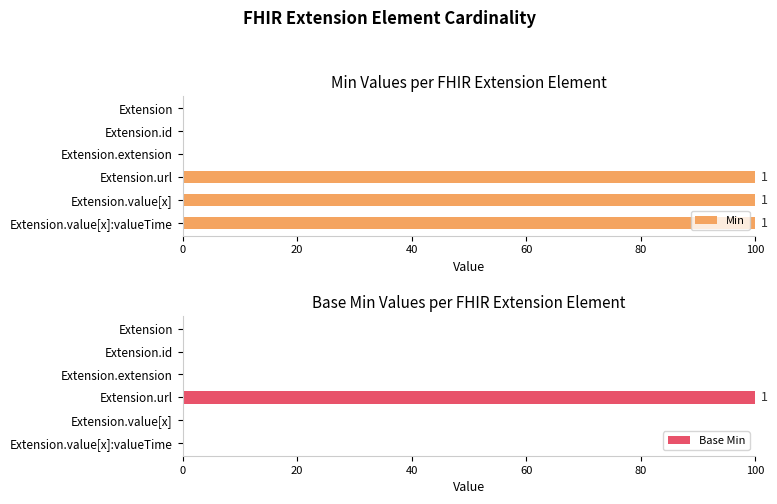

What are all the series names shown in the legend?

Min, Base Min